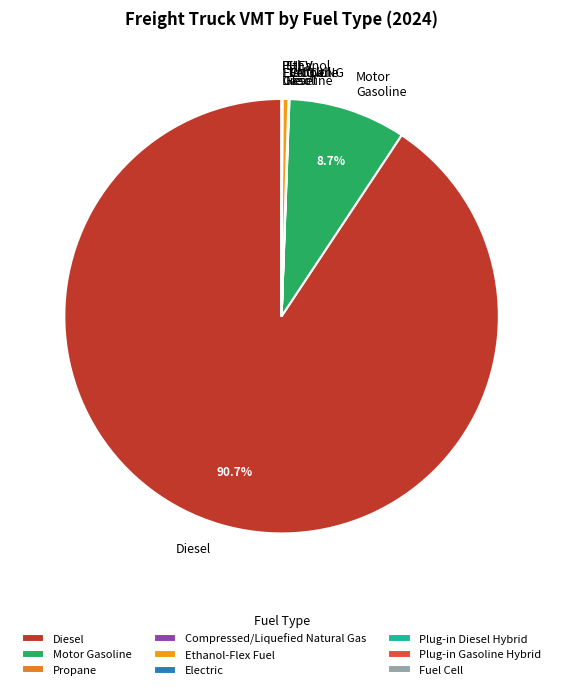

What is the largest slice in the pie chart?

Diesel